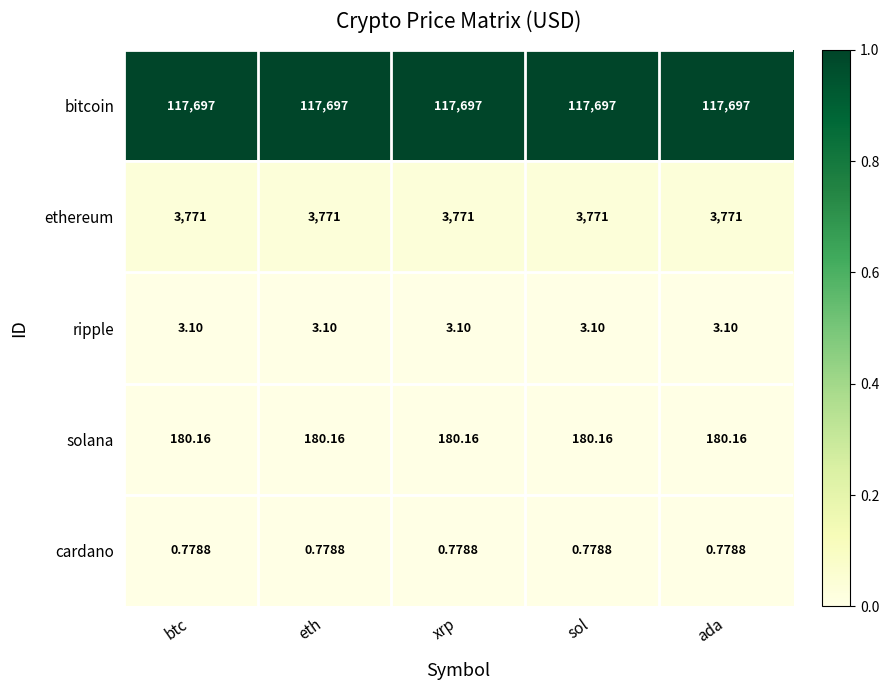

Rank the series by their maximum value, from lowest to highest.

cardano, ripple, solana, ethereum, bitcoin